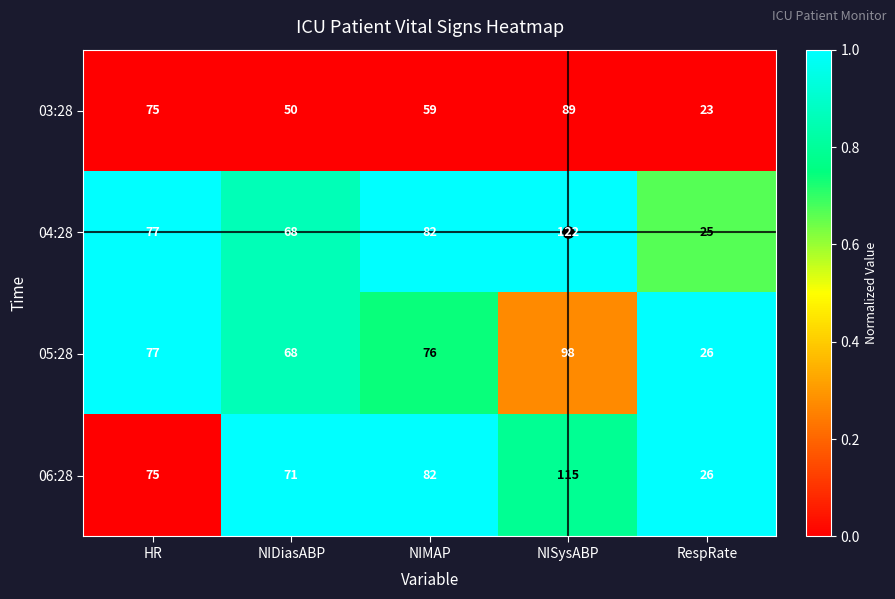

Rank the series at NISysABP from highest to lowest value.

04:28, 06:28, 05:28, 03:28